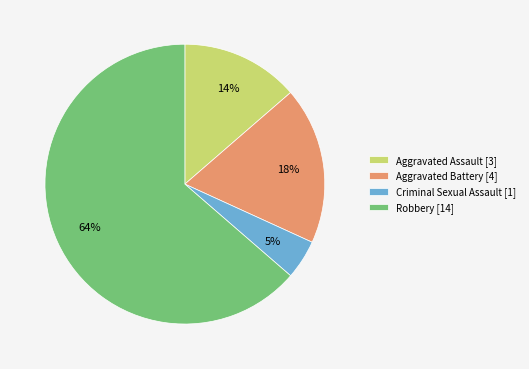

Which slice is the largest?

Robbery